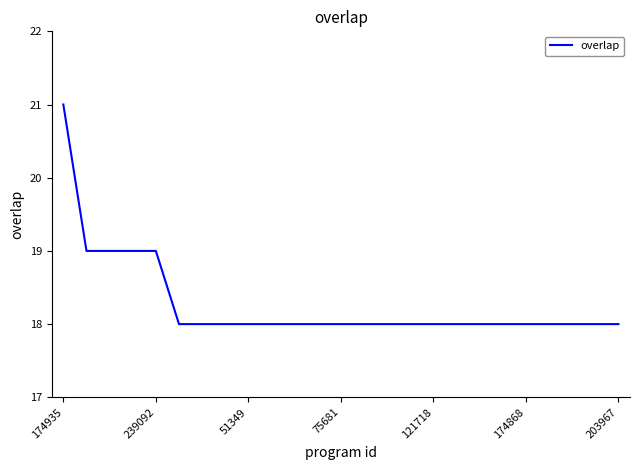

What is the difference between the maximum and minimum values?

3